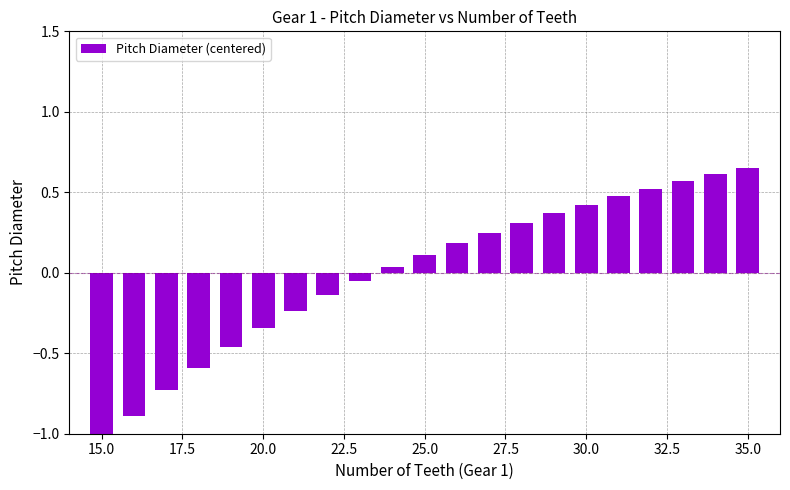

Reading left to right, transcribe all the data shown in this chart.

-1.1	-0.9	-0.7	-0.6	-0.5	-0.3	-0.2	-0.1	-0.0	0.0	0.1	0.2	0.2	0.3	0.4	0.4	0.5	0.5	0.6	0.6	0.7